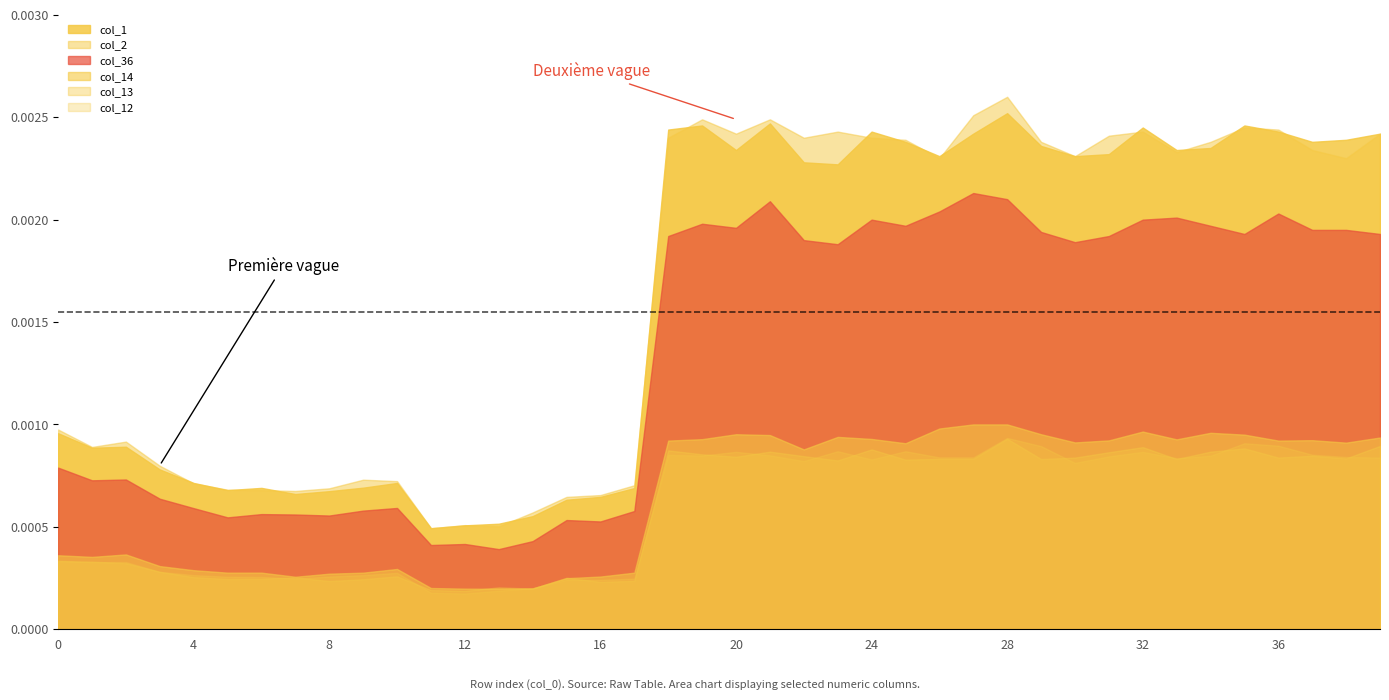

Where is the first local maximum for col_2?

2